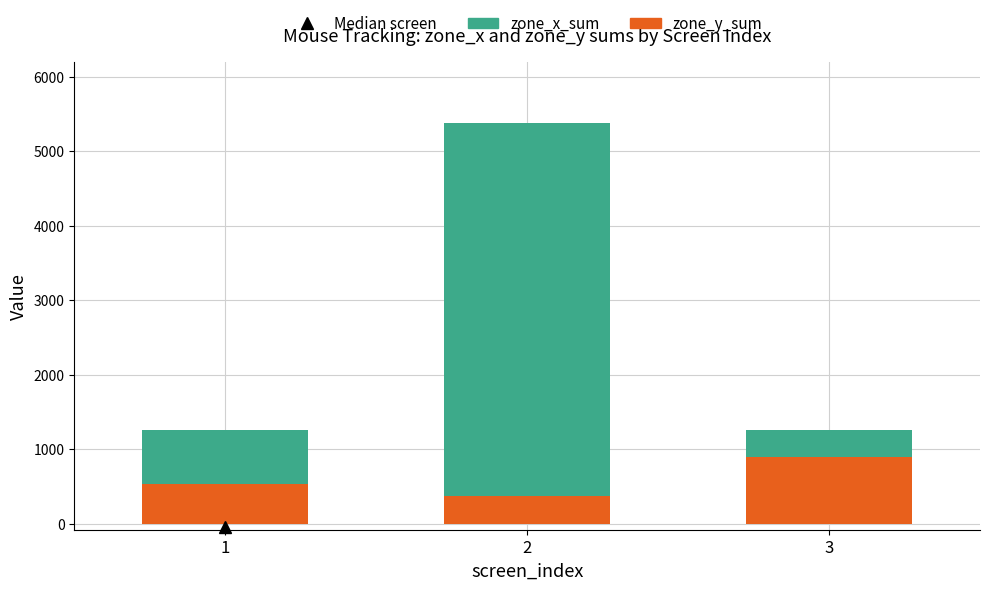

What is the highest value of the zone_y_sum series?

900